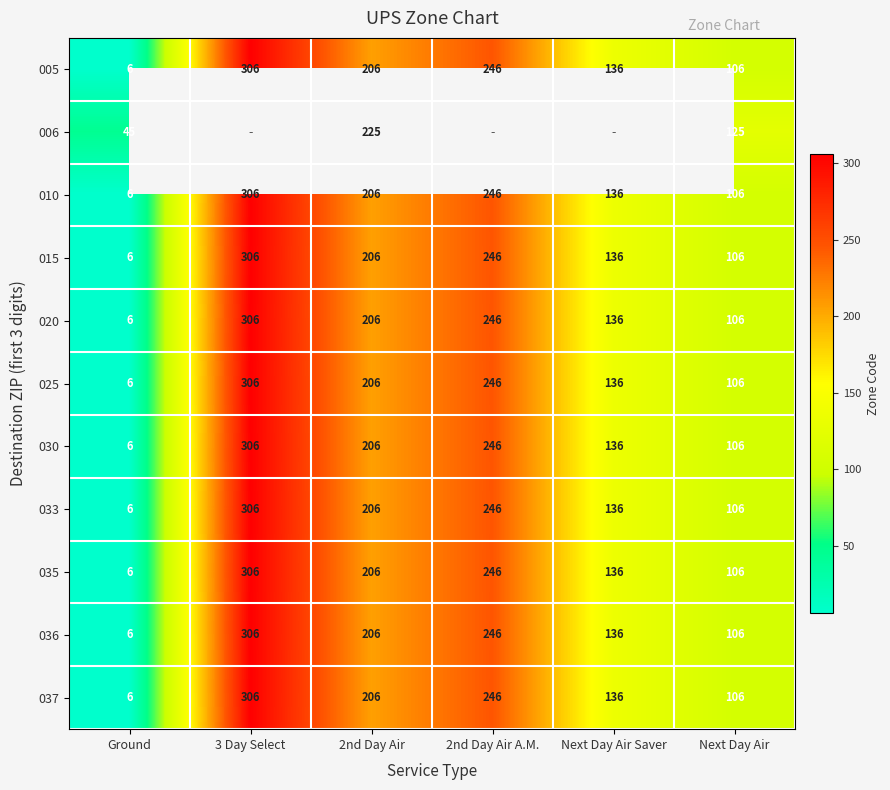

What is the highest value of the 037 series?

306